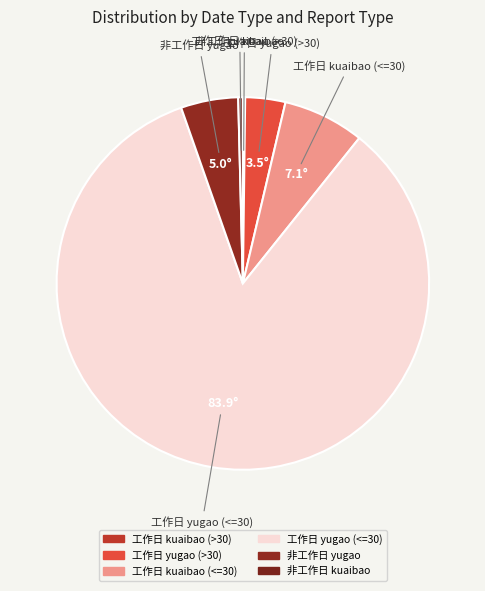

True or false: 工作日 yugao (>30) accounts for 3% of the total.

True